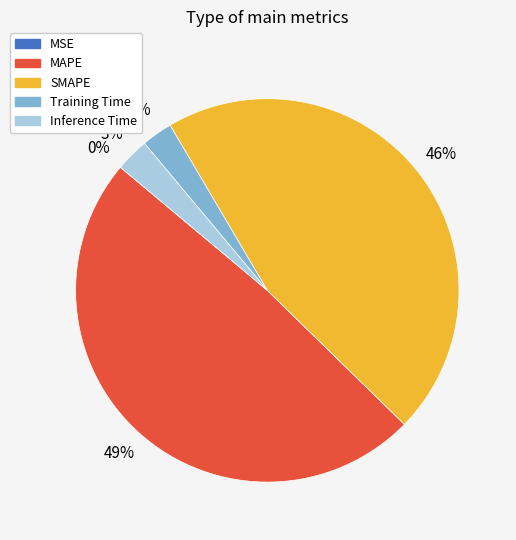

Is Training Time the majority of the pie?

No